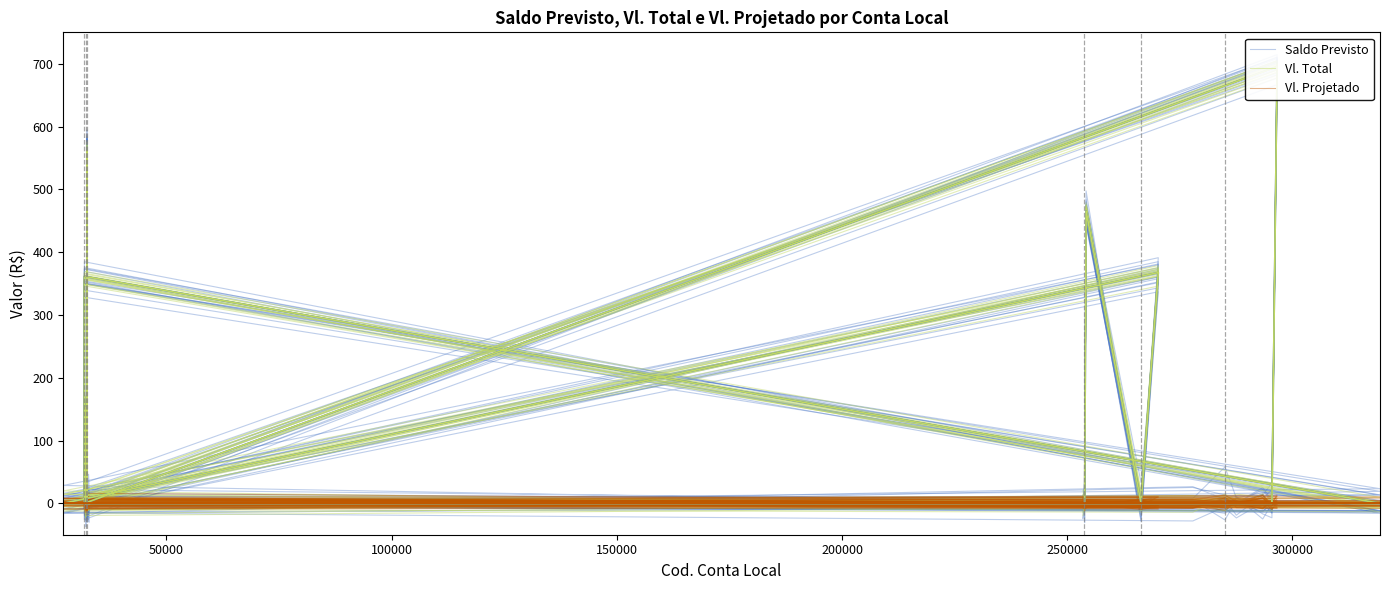

How many positive values does the Vl. Projetado series have?

21